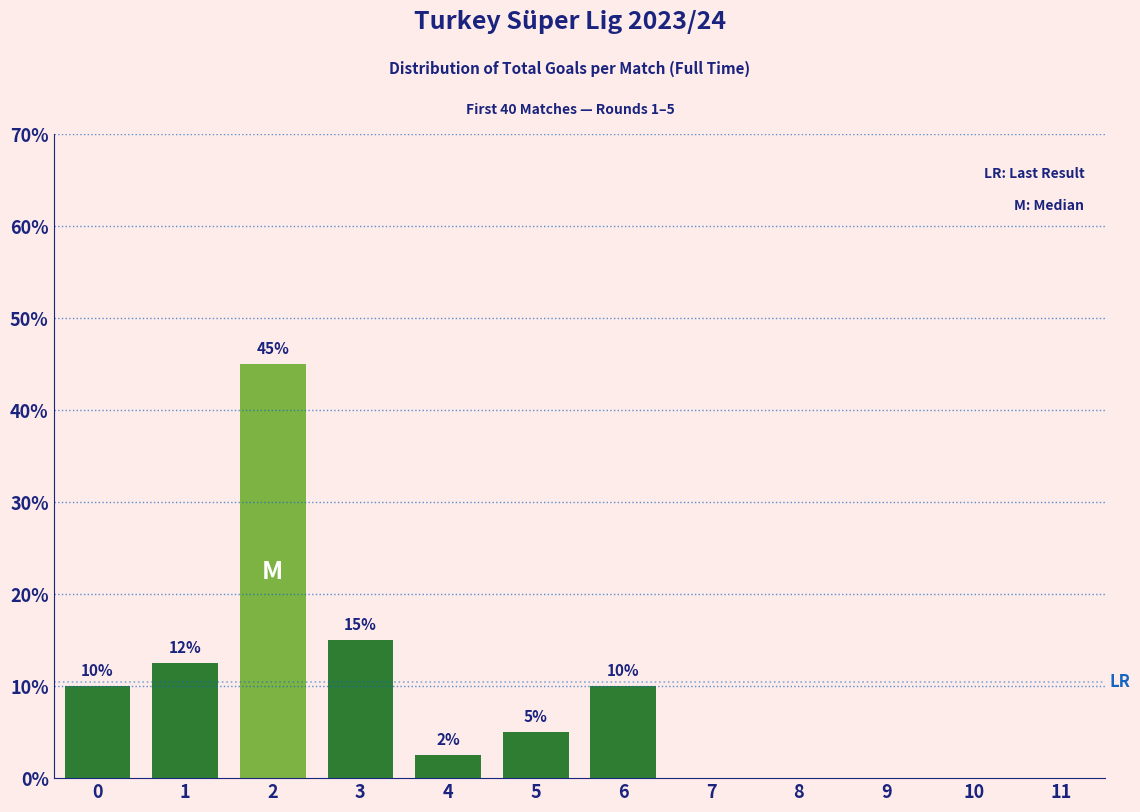

What is the greatest value displayed?

45.0